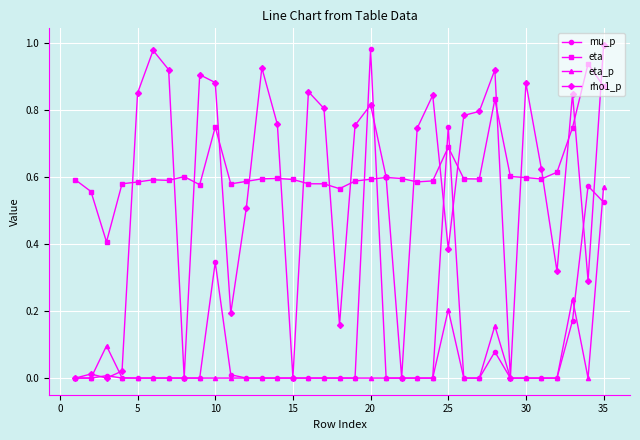

True or false: mu_p has more than 2 points higher than both neighbors.

True